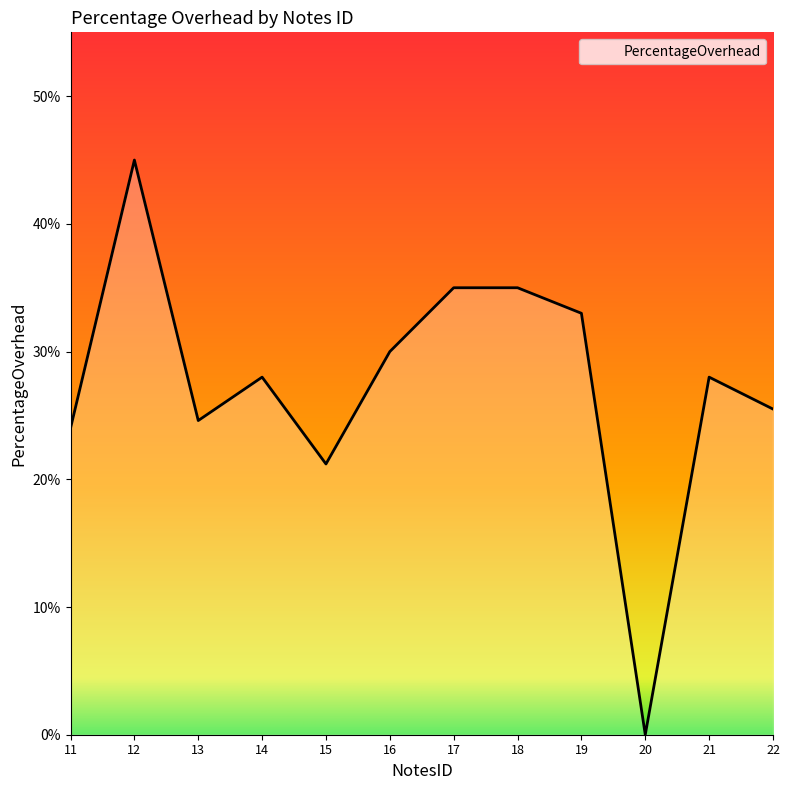

Does the chart display data point markers on the line(s)?

No